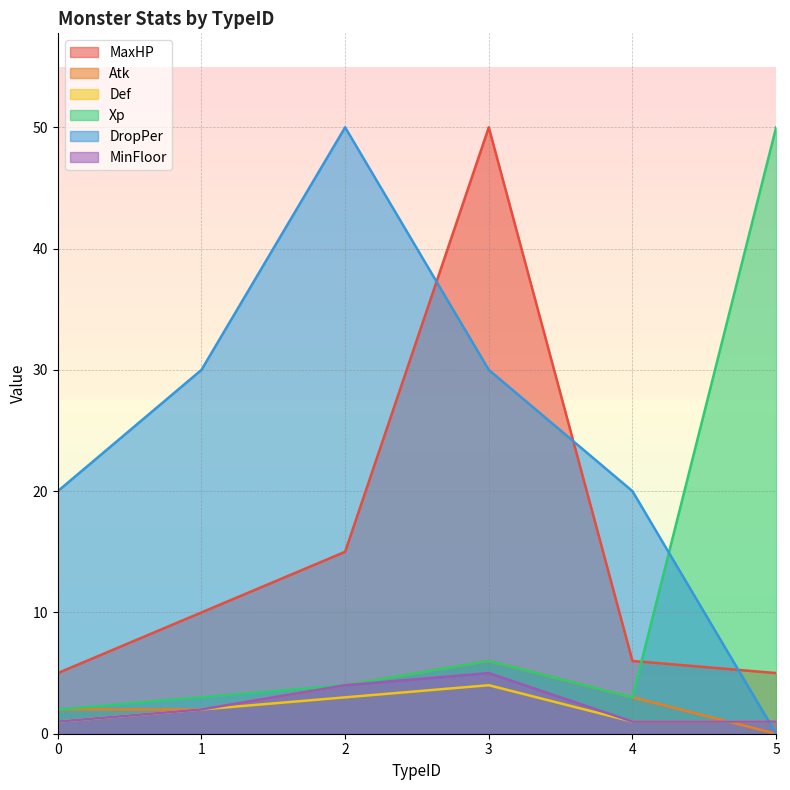

What are all the series names shown in the legend?

MaxHP, Atk, Def, Xp, DropPer, MinFloor